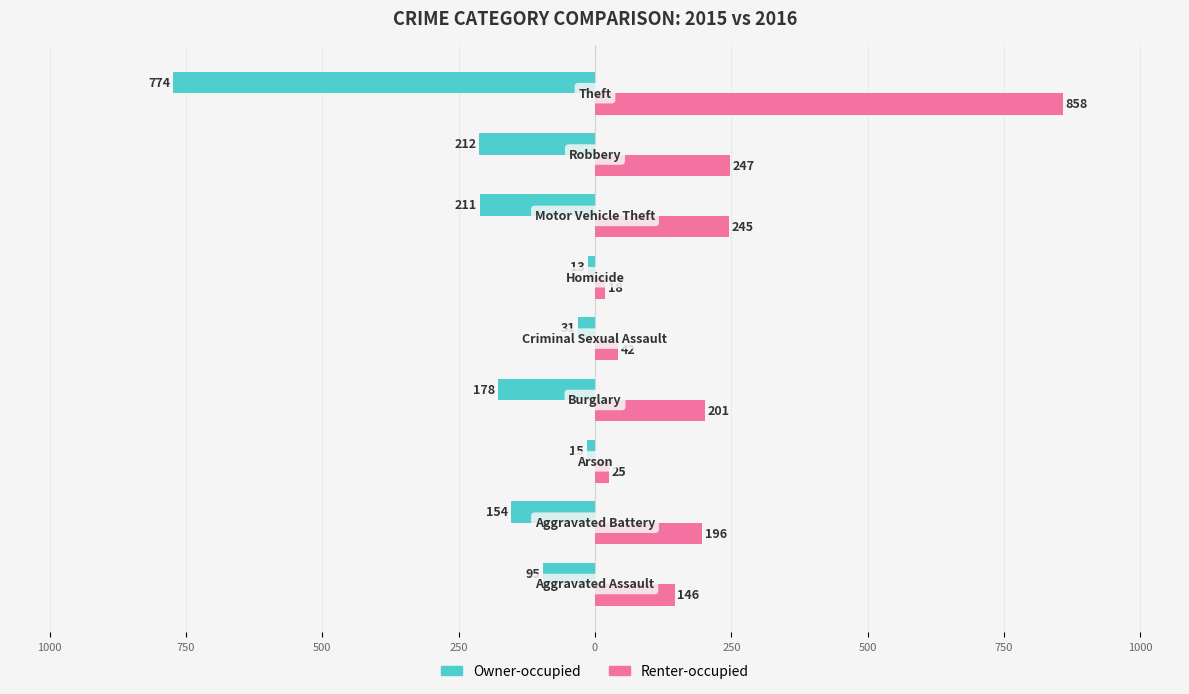

What are all the series names shown in the legend?

Owner-occupied, Renter-occupied